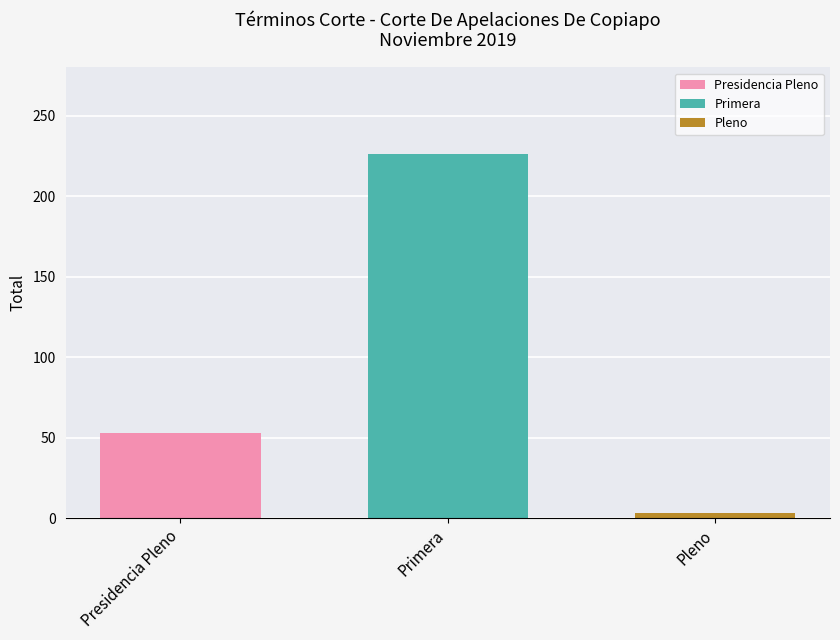

What is the minimum value for Presidencia Pleno?

53